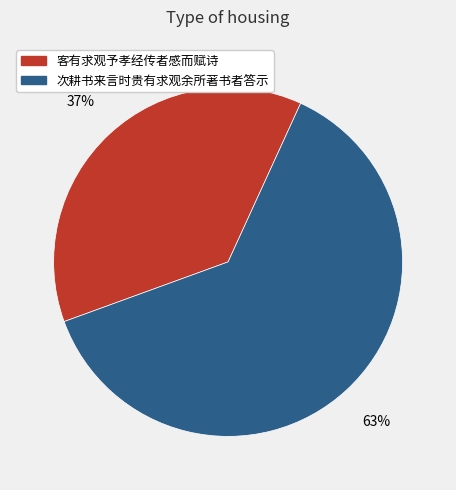

To the nearest percent, what percentage of the pie is 次耕书来言时贵有求观余所著书者答示?

63%